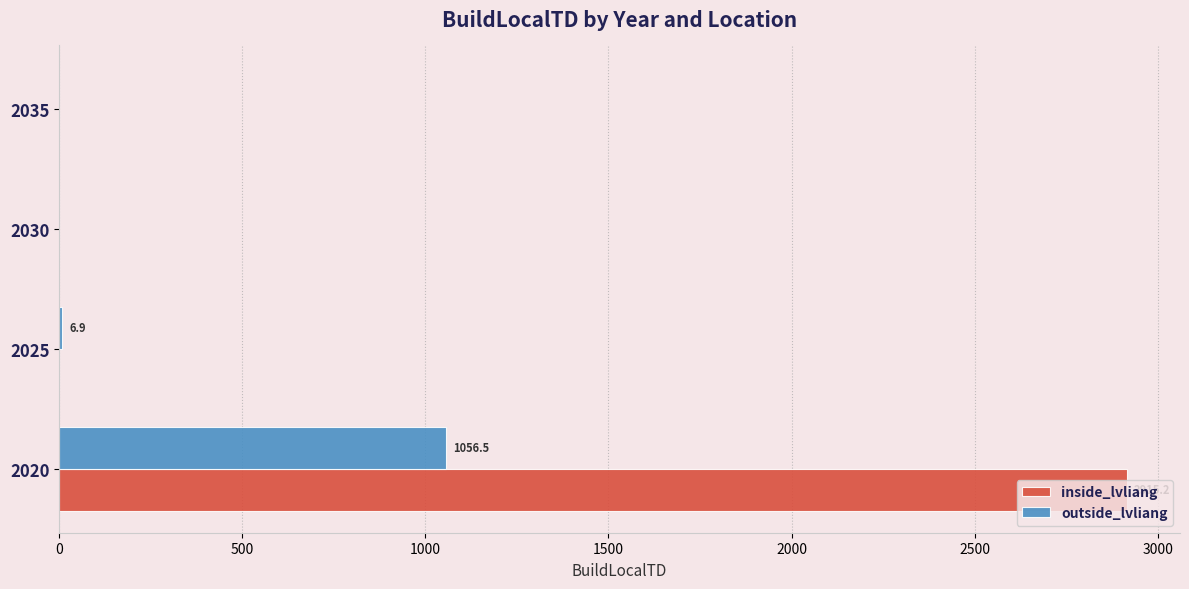

What is the sum of all outside_lvliang values?

1063.4